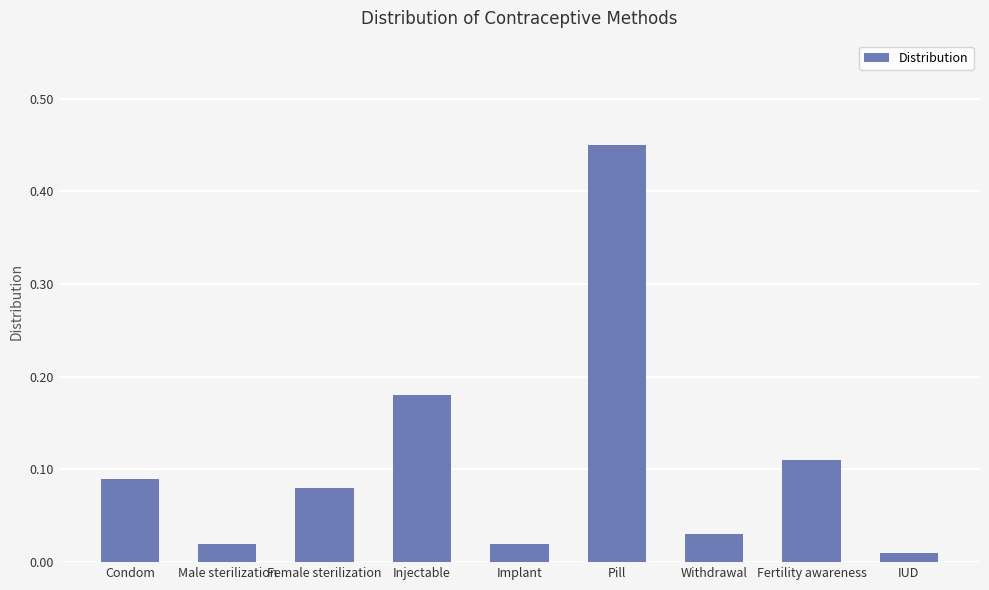

What is the label of the 6th bar from the left?

Pill